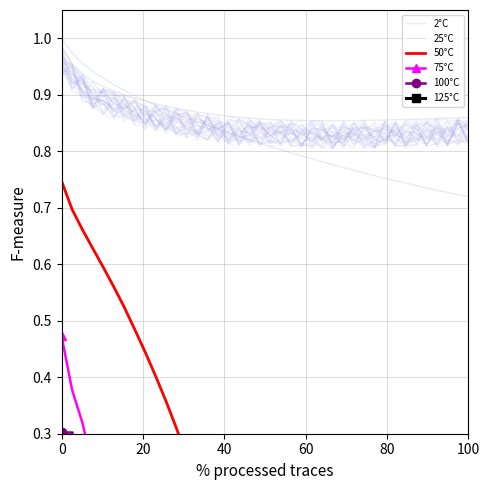

How many positive values does the 125°C series have?

39